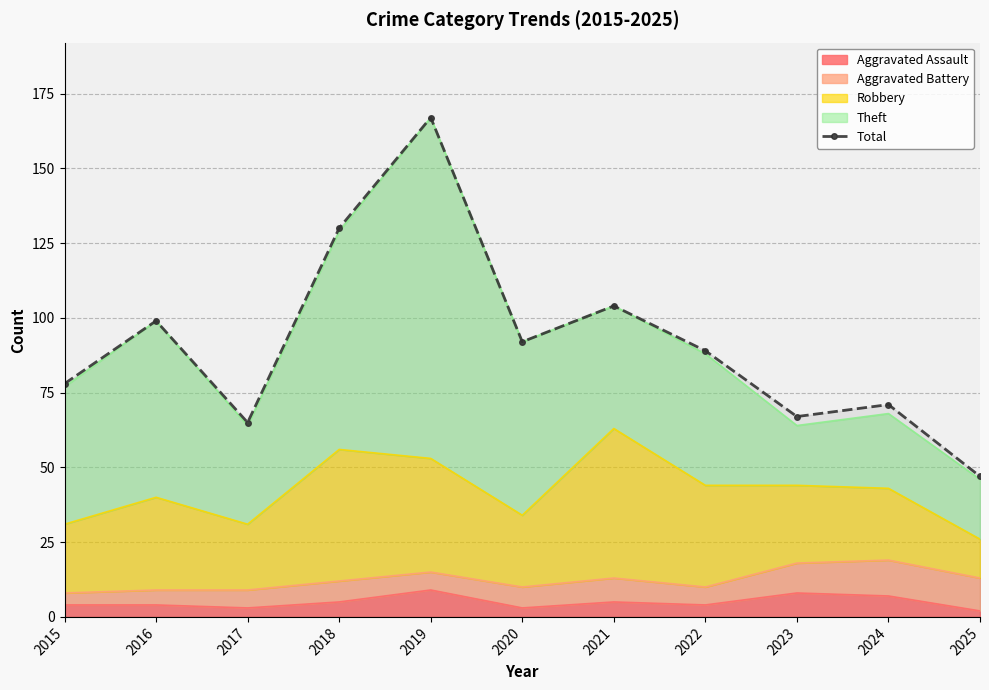

Rank the categories by value from lowest to highest.

2025, 2017, 2023, 2024, 2015, 2022, 2020, 2016, 2021, 2018, 2019